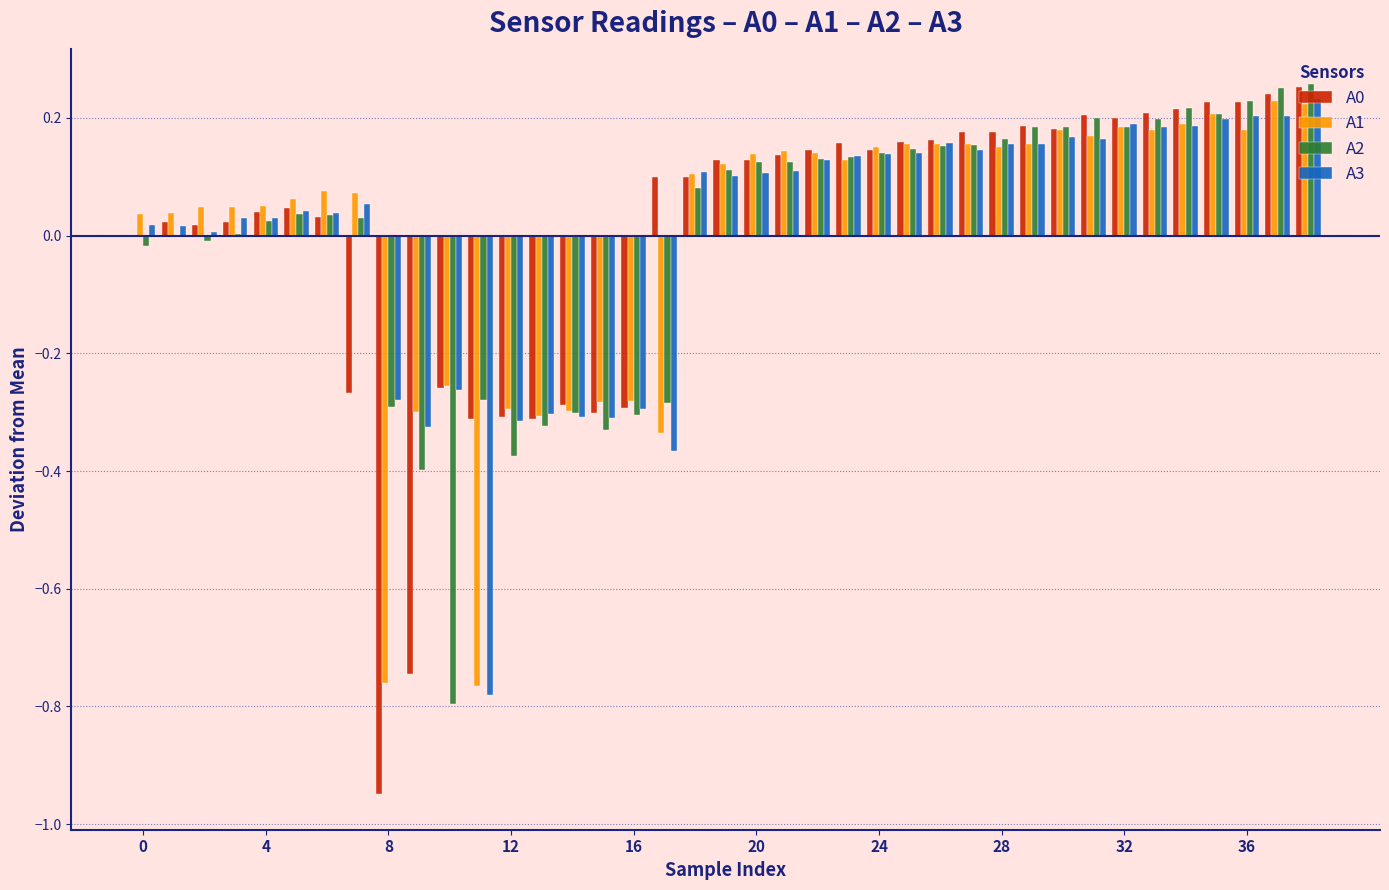

How many data points does each series have?

39